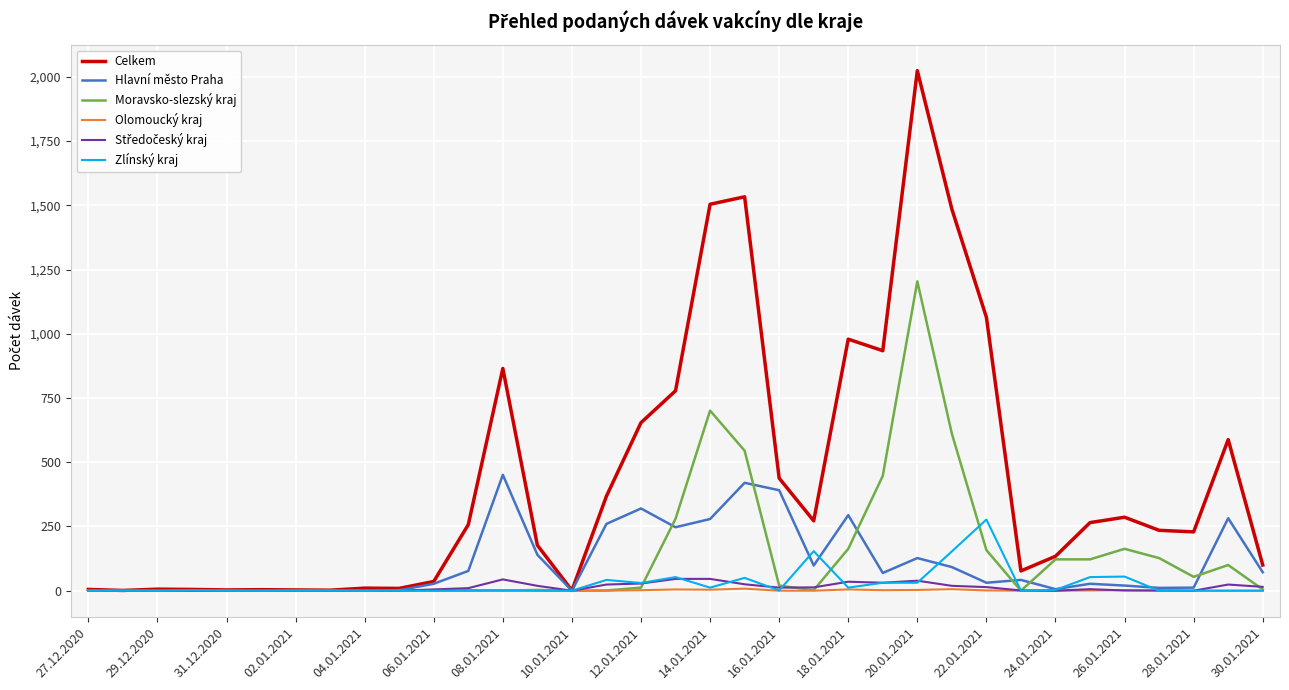

Which series has the widest spread of values?

Celkem